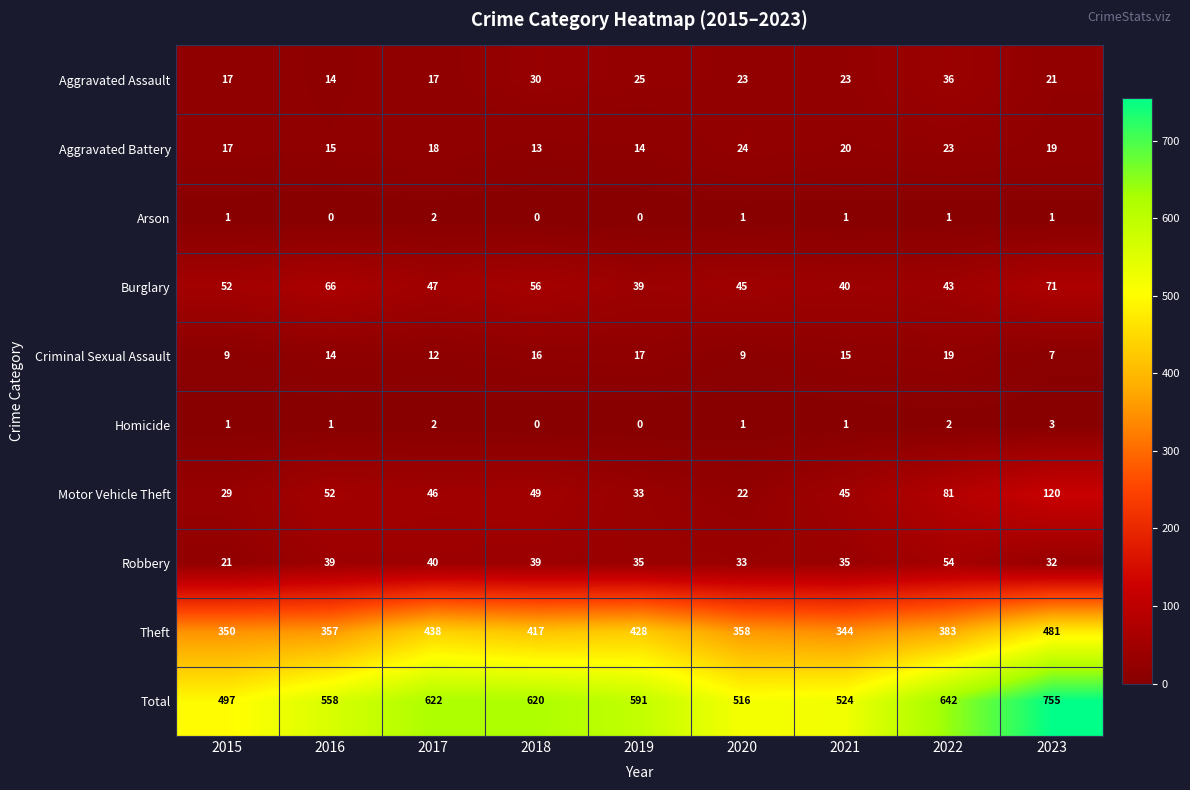

At which label does Aggravated Assault first exceed 23?

2018